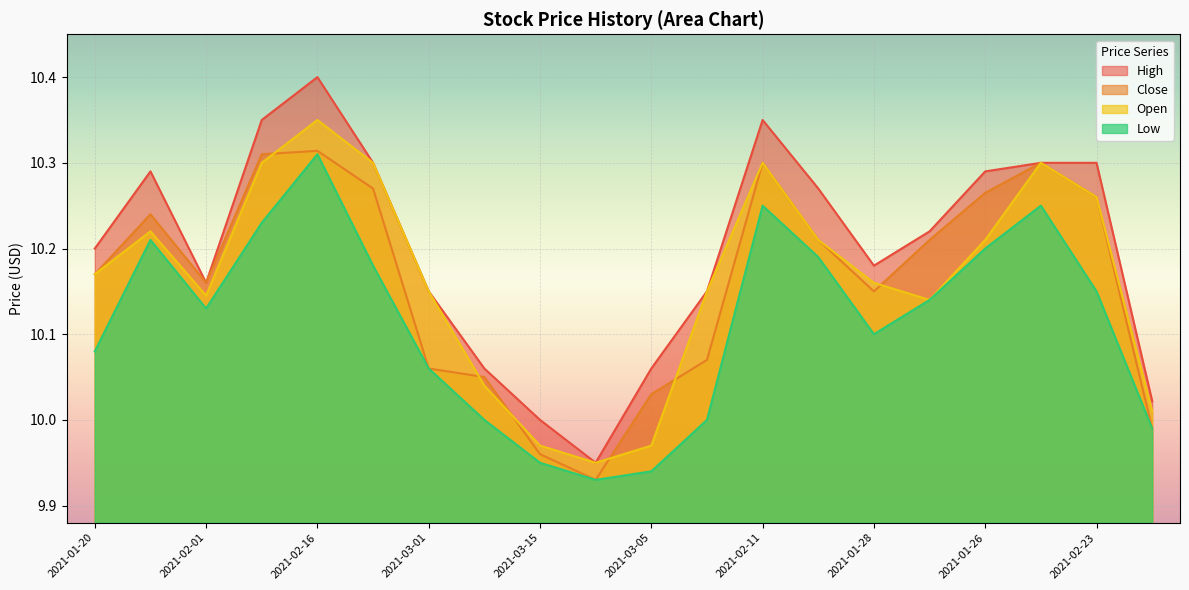

Which series changed the most between 2021-03-01 and 2021-01-28?

Close